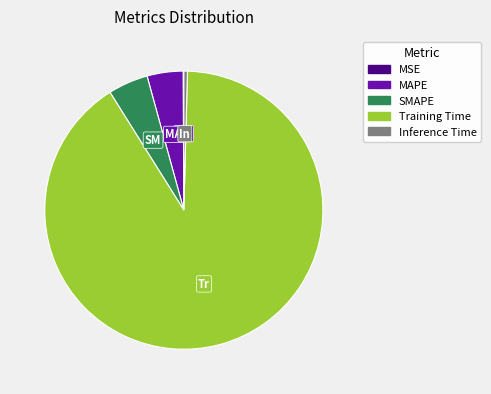

What is the majority slice?

Training Time